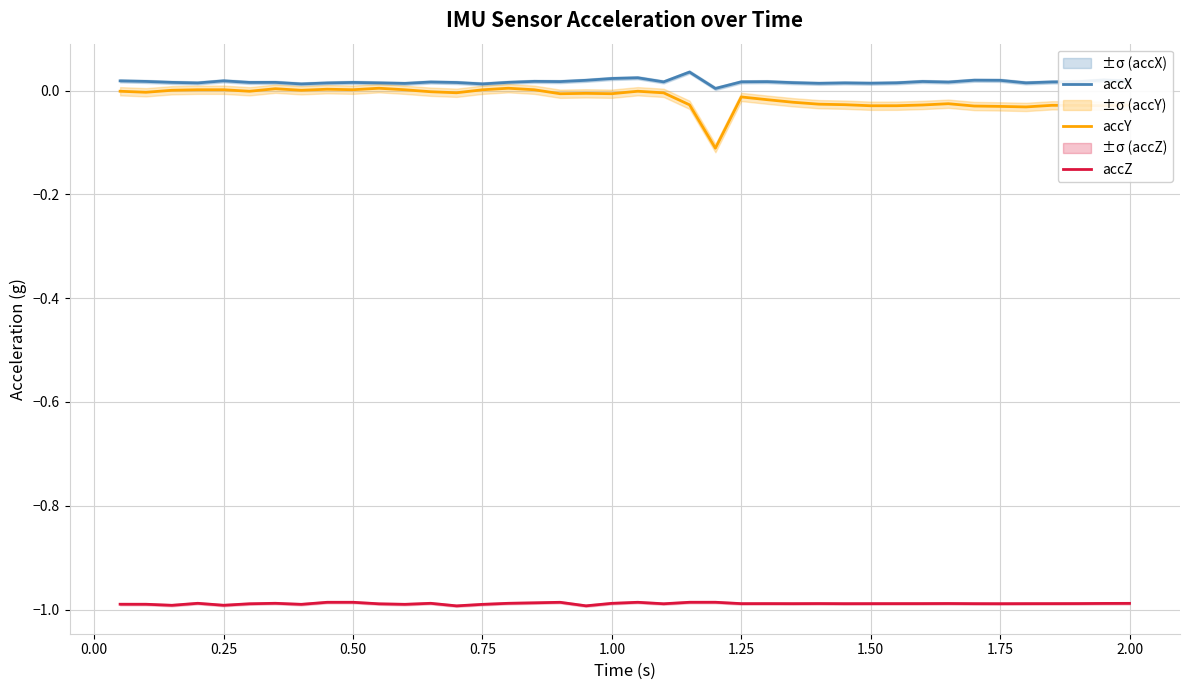

True or false: accZ and accX cross at least once.

False